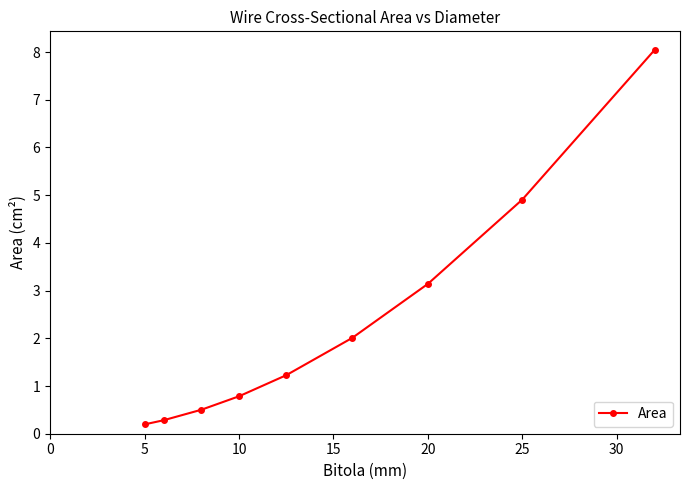

What is the greatest value displayed?

8.0